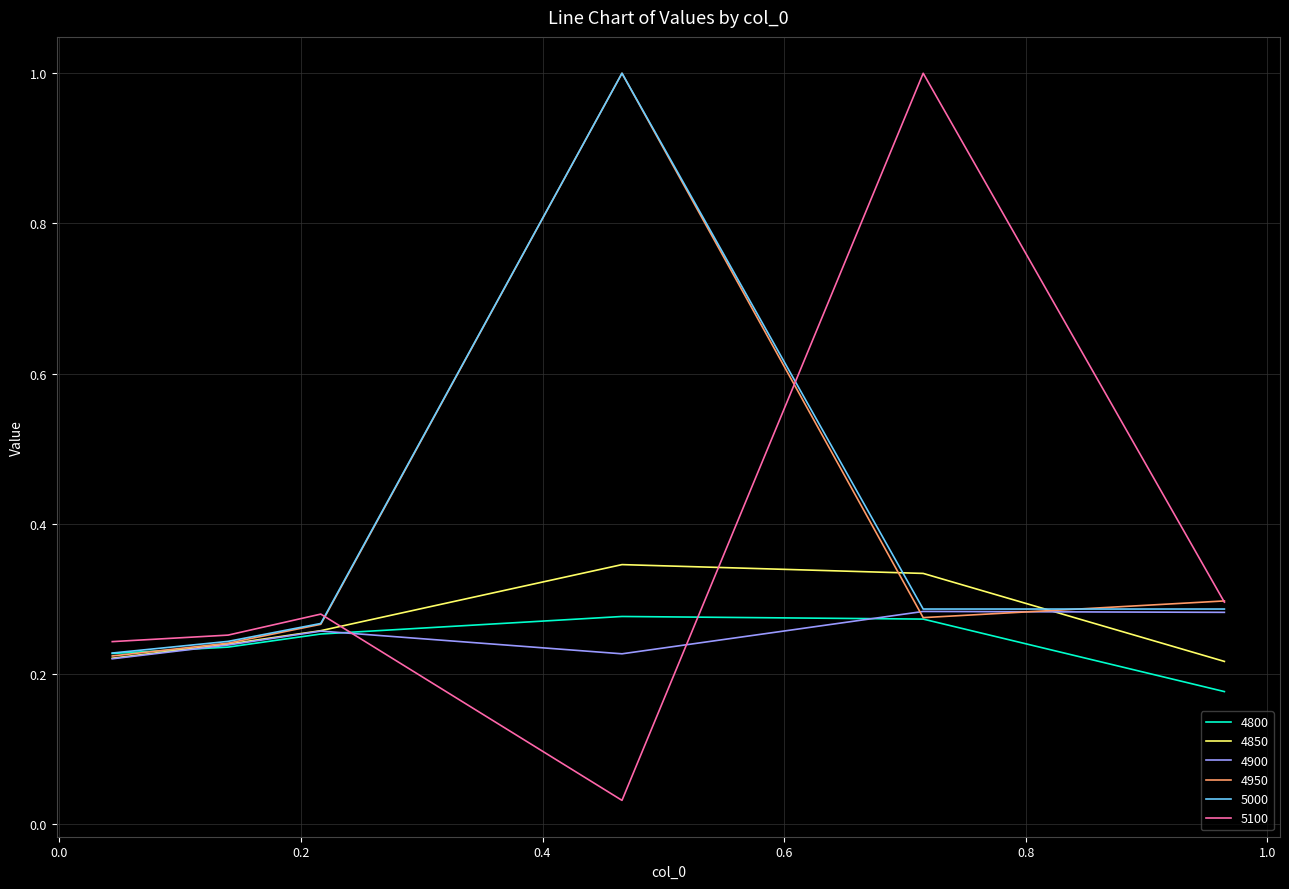

Which series has the largest range (max minus min)?

5100